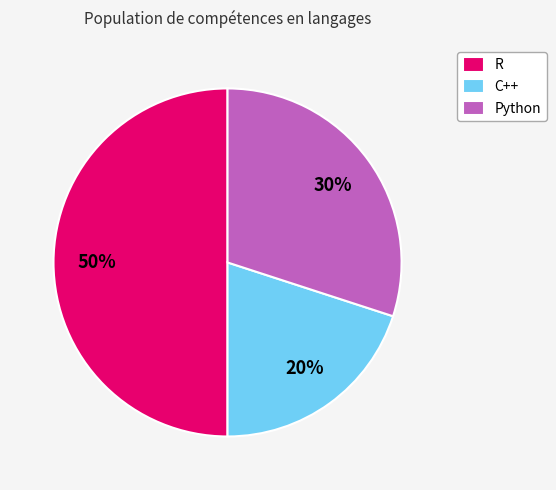

Do C++ and R together represent more than half of the pie?

Yes